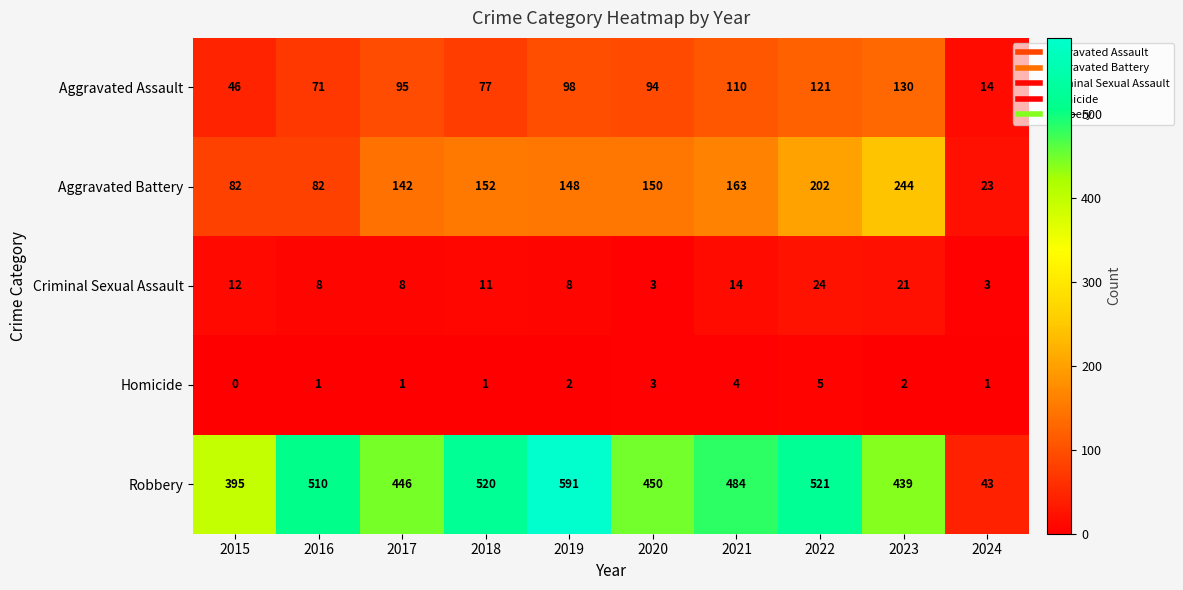

Count the number of categories in the chart.

10